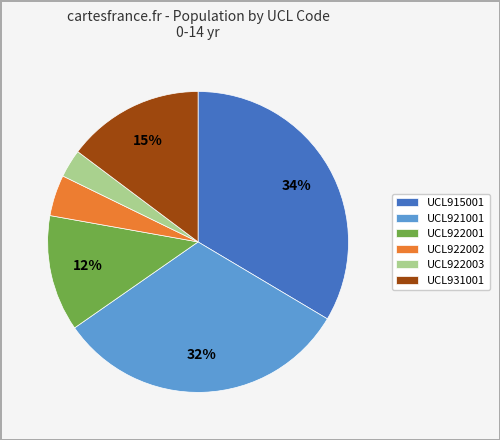

Is it true that UCL922002 is 4% of the pie?

True